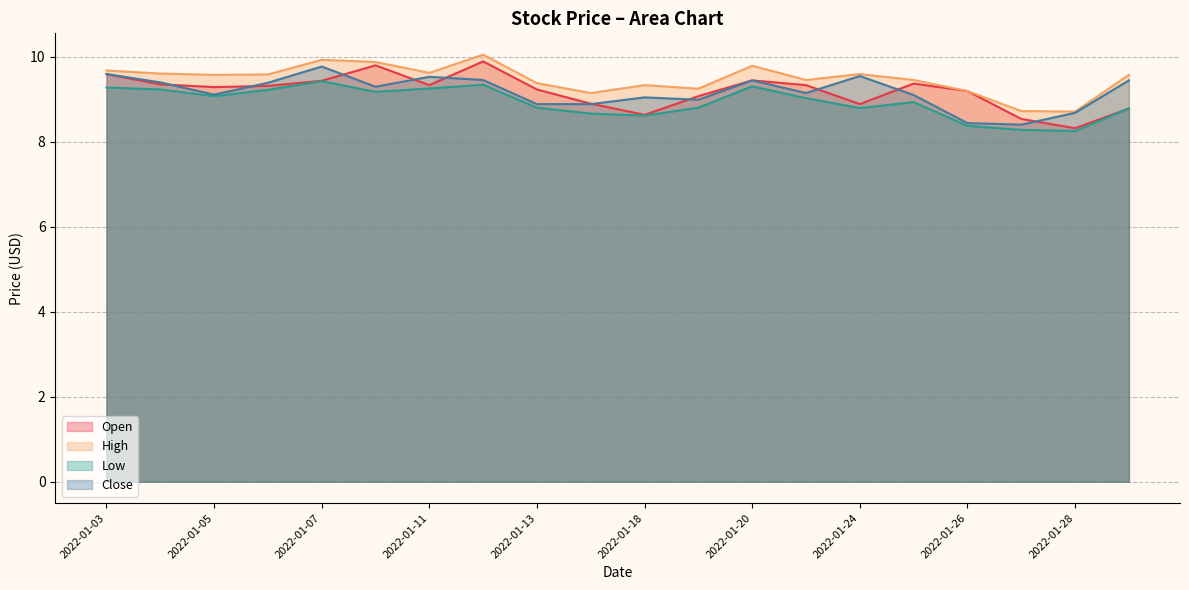

Where is the first local minimum for Low?

2022-01-05